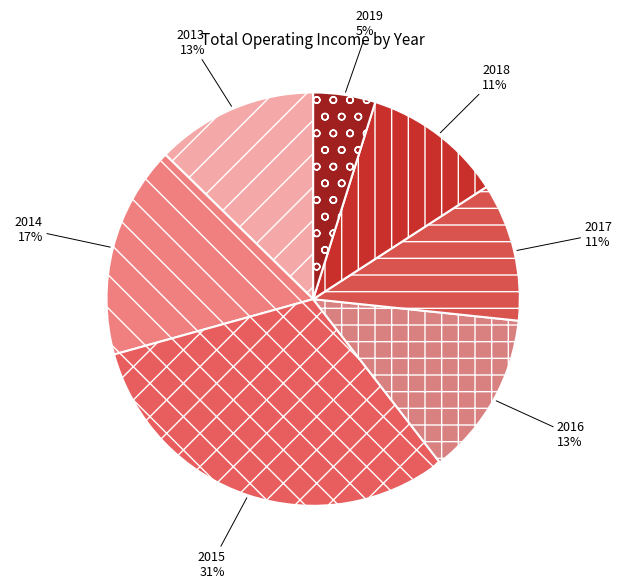

To the nearest percent, what is the combined percentage of 2019 and 2018?

16%